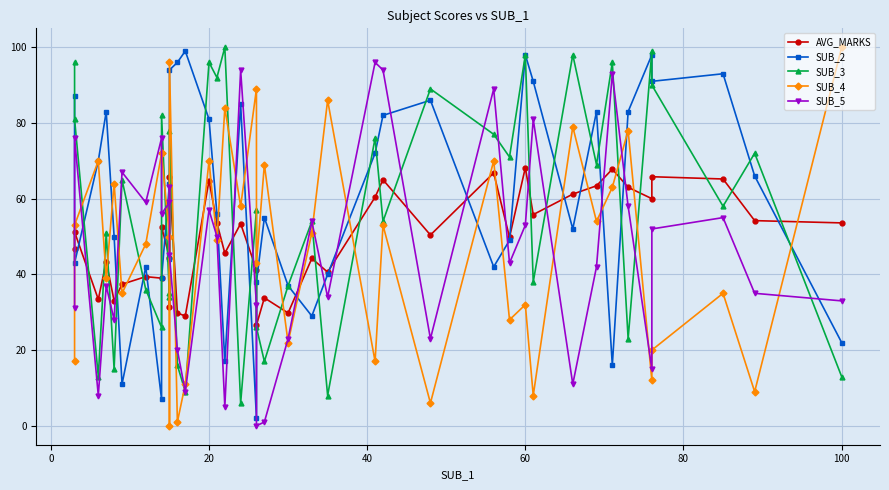

The SUB_5 series shows 21.4 at 35. True or false?

False